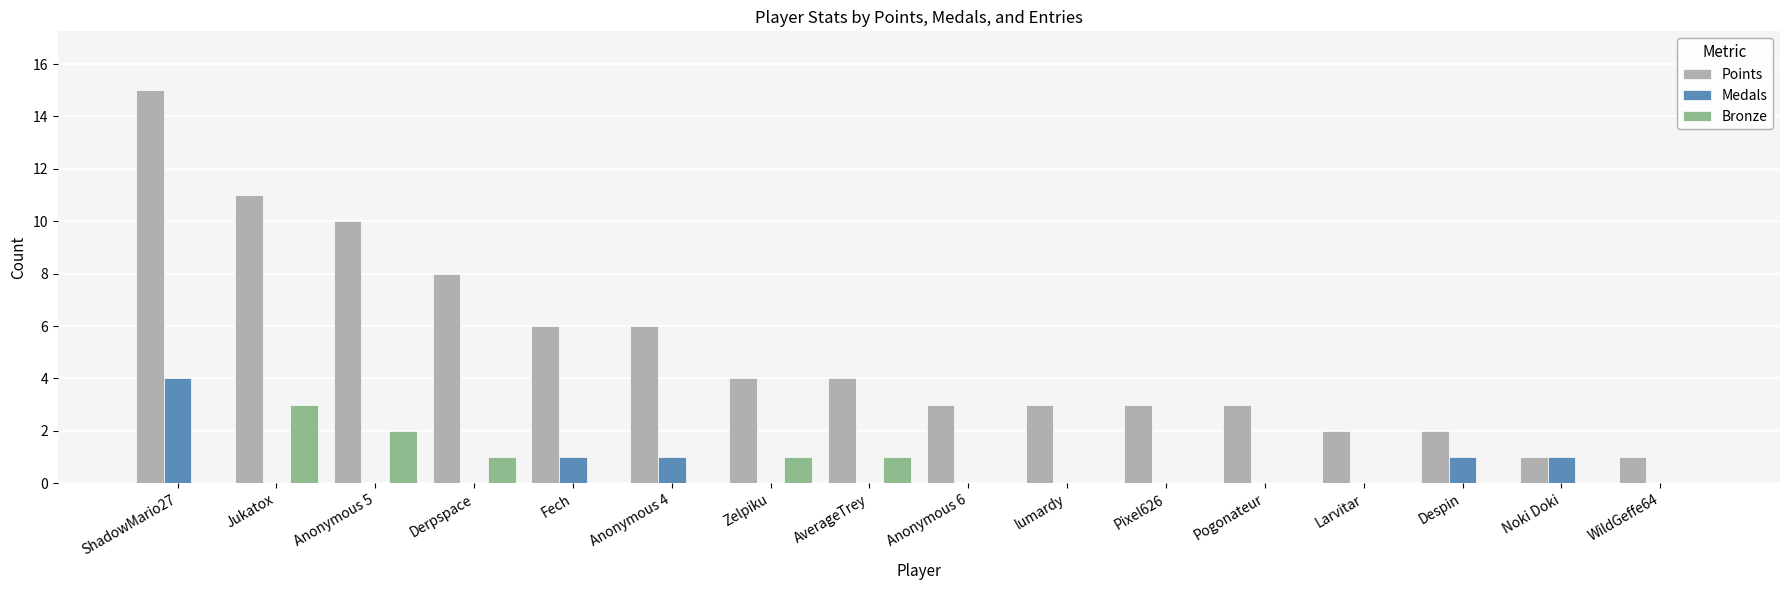

Which label corresponds to the largest value in the chart?

ShadowMario27